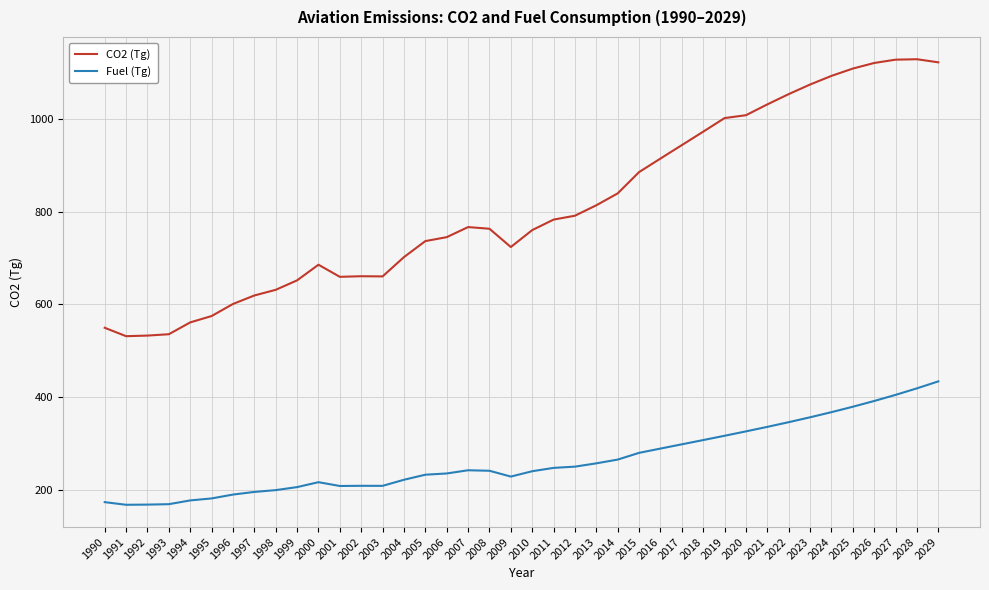

What is the sum of all CO2 (Tg) values?

32457.6